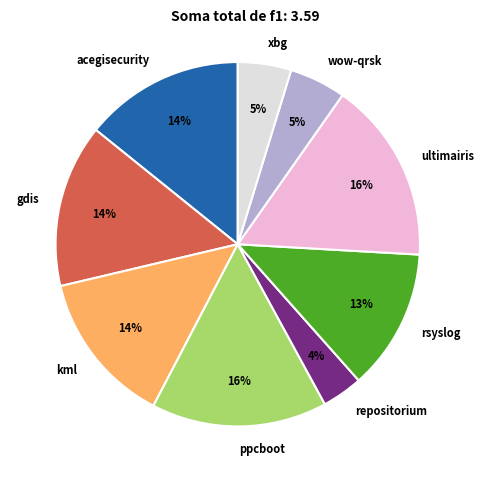

Is the sum of wow-qrsk and ppcboot greater than half?

No